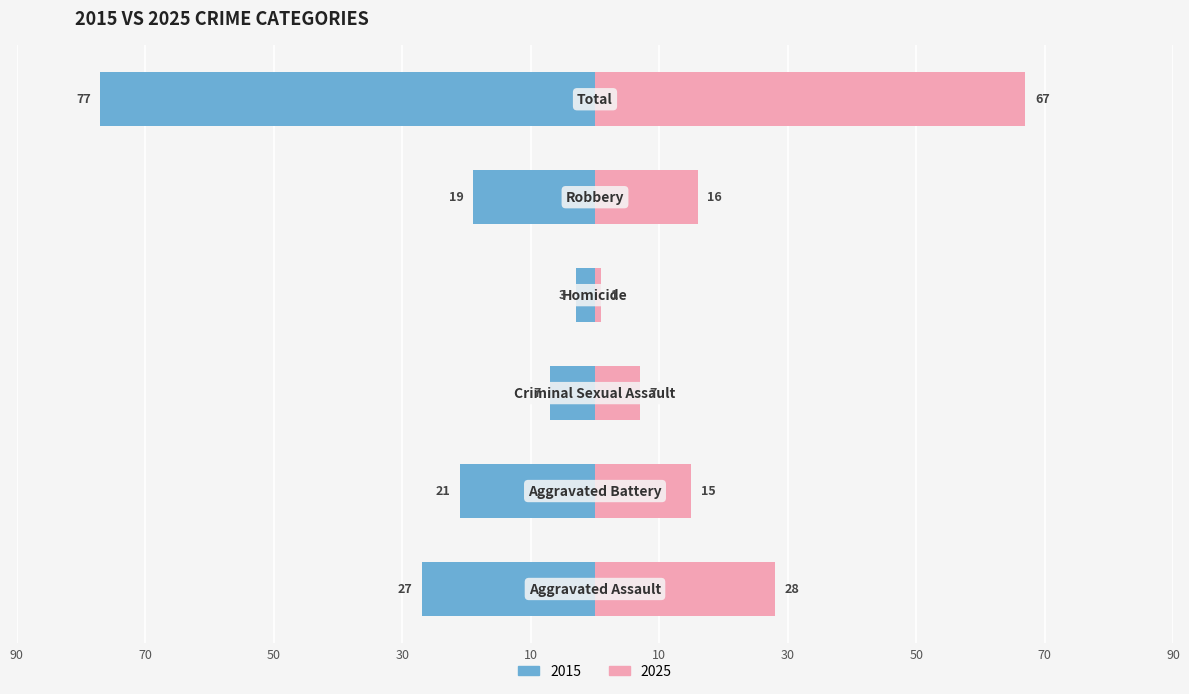

Is it true that Right (2025) equals 1 at 30?

False